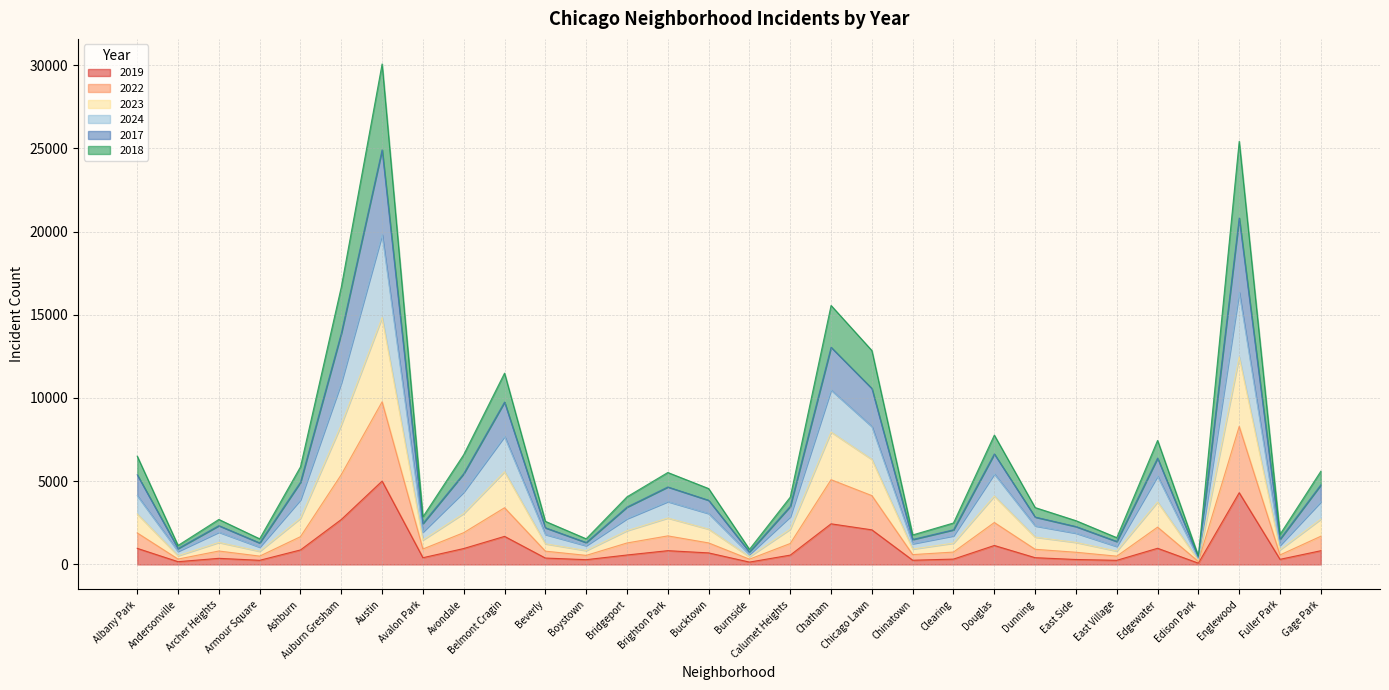

At which category is the sum across all series the highest?

Austin